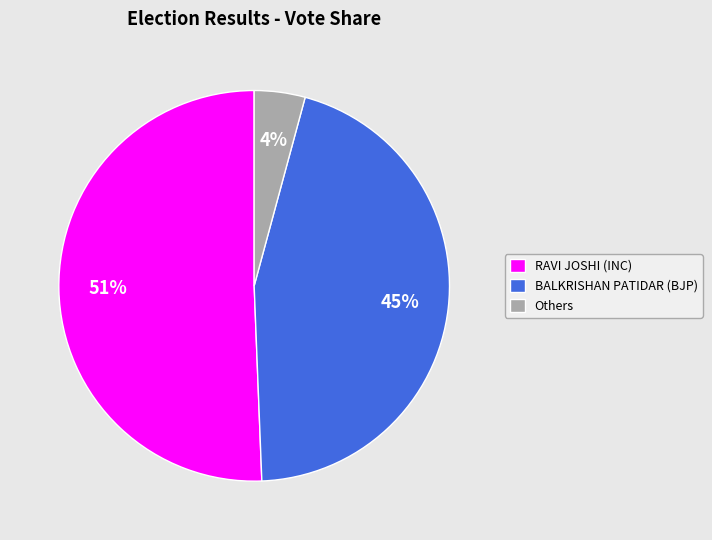

To the nearest percent, what is the difference between the BALKRISHAN PATIDAR (BJP) and Others slice percentages?

41%